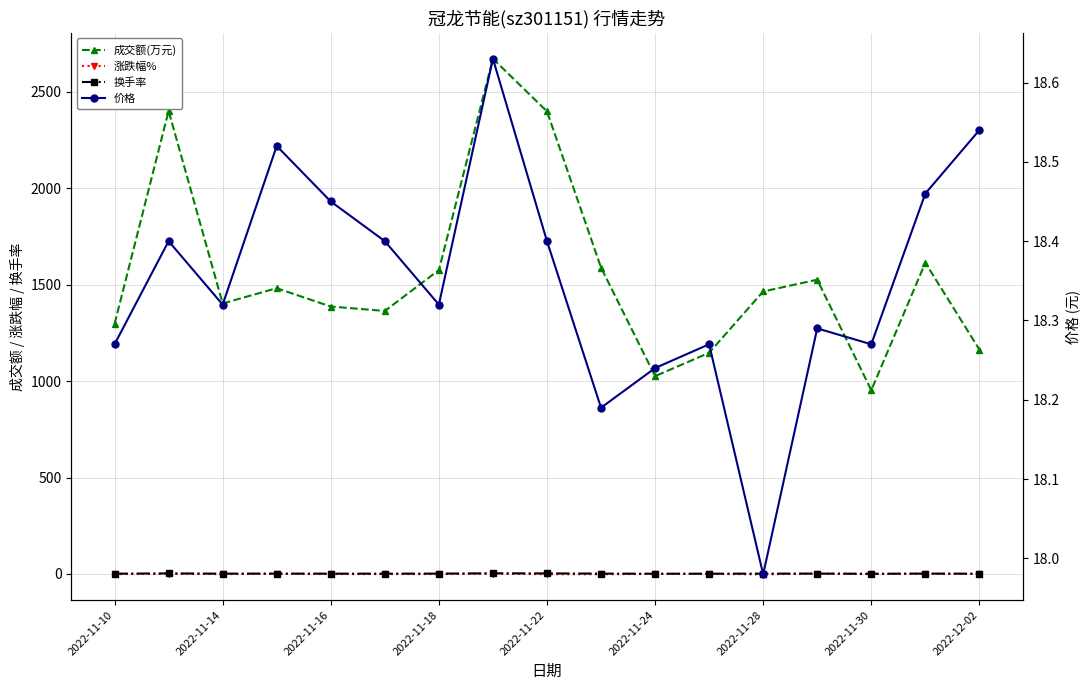

Which series has the largest range (max minus min)?

成交额(万元)